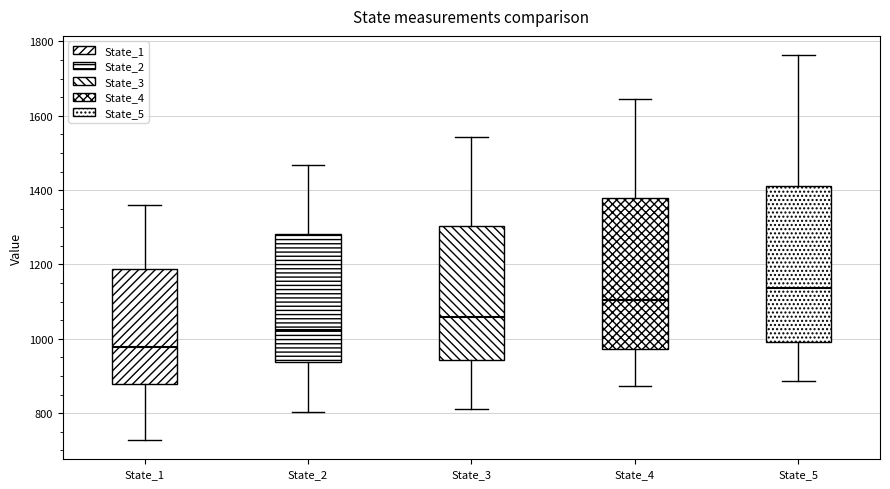

Reading left to right, read every box against the y-axis: the position of its median line, the range the box covers, and the ends of its whiskers. The values are not printed on the chart, so give them approximately, as read against the axis.

State_1: median 980, box 880 to 1180, whiskers 720 to 1360
State_2: median 1020, box 940 to 1280, whiskers 800 to 1460
State_3: median 1060, box 940 to 1300, whiskers 820 to 1540
State_4: median 1100, box 980 to 1380, whiskers 880 to 1640
State_5: median 1140, box 1000 to 1420, whiskers 880 to 1760